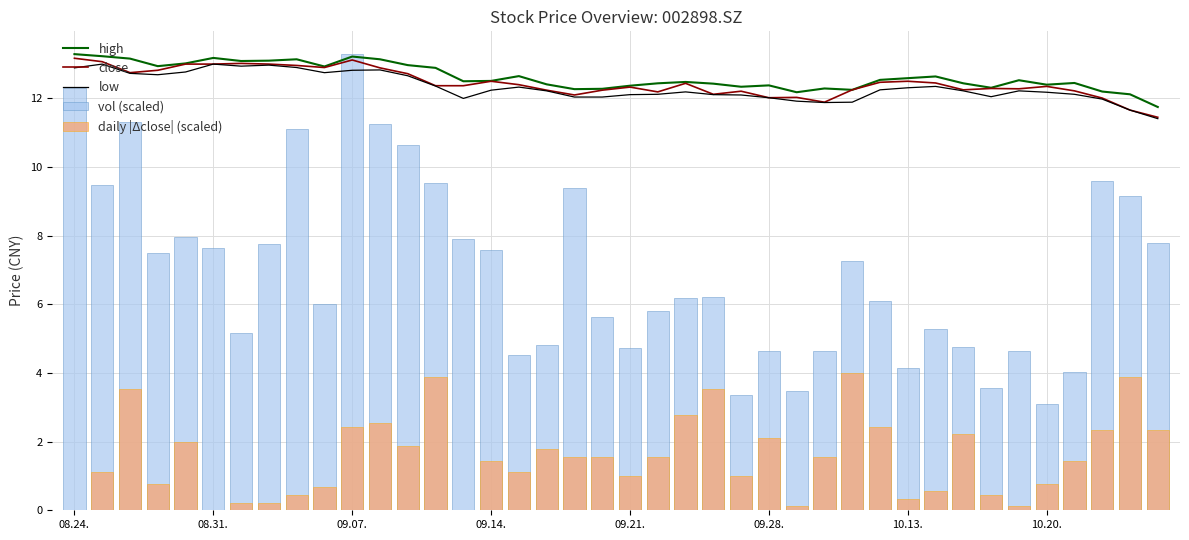

What is the lowest value of the low series?

11.4